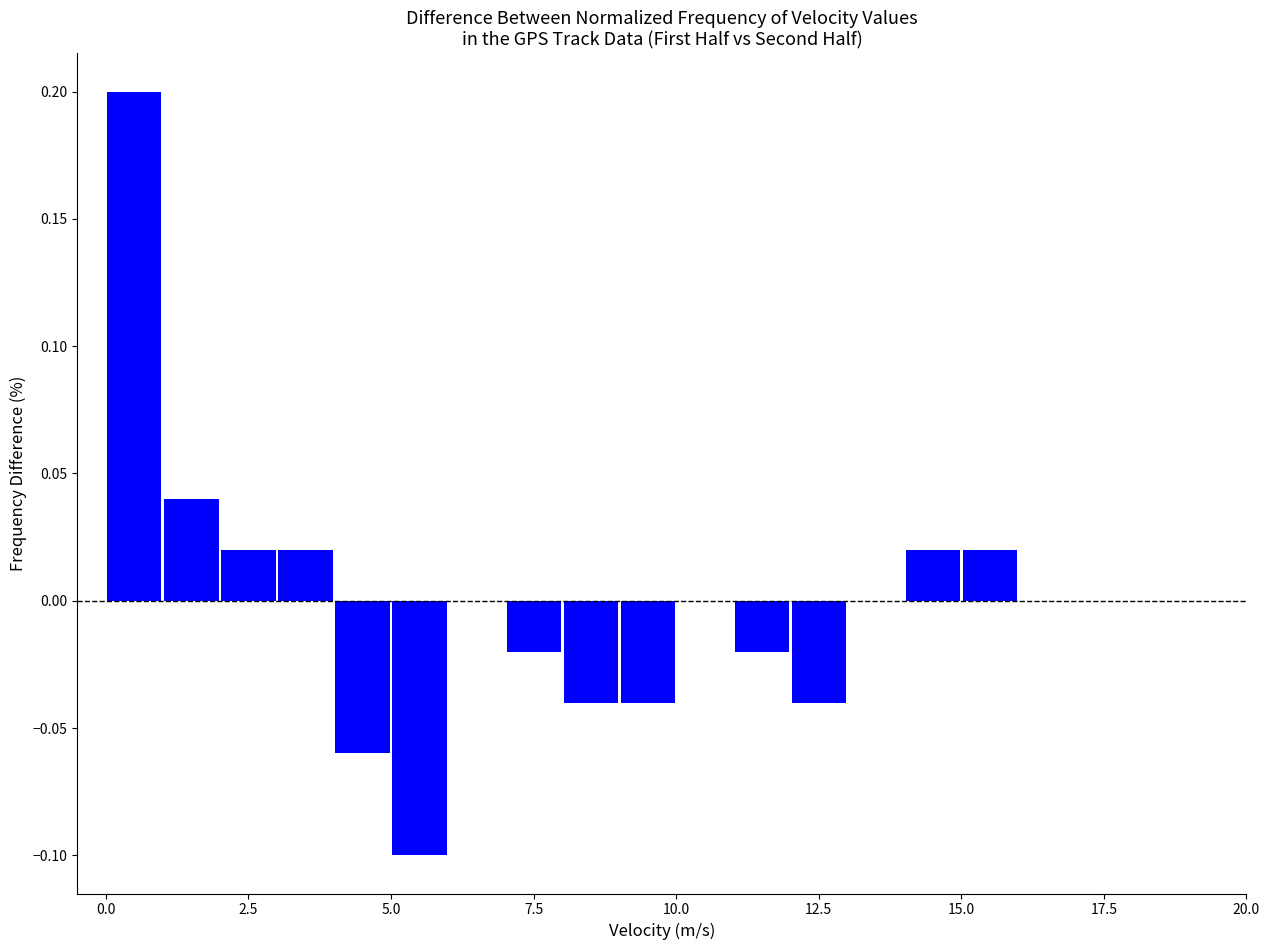

Read against the x-axis, roughly where is the centre of the tallest bar?

0.5